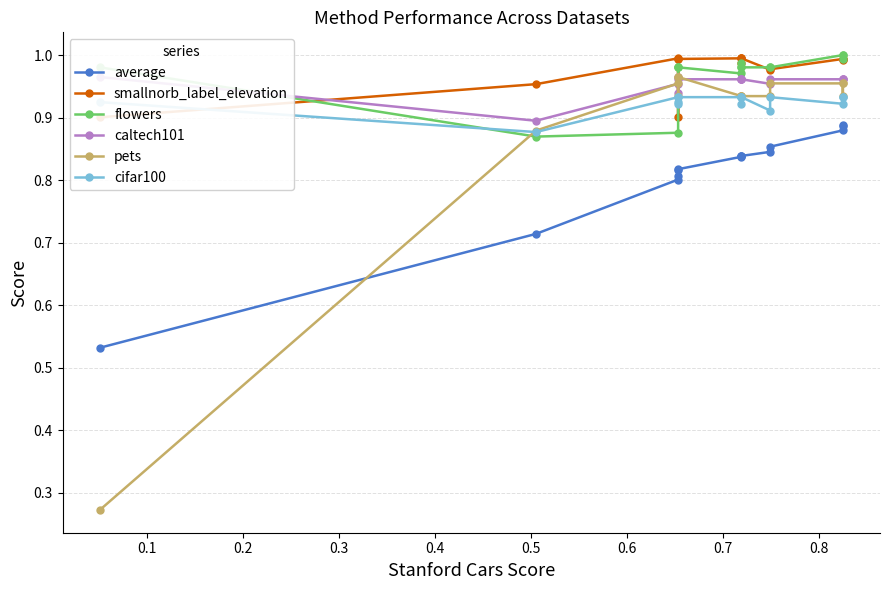

True or false: average and smallnorb_label_elevation cross at least once.

False